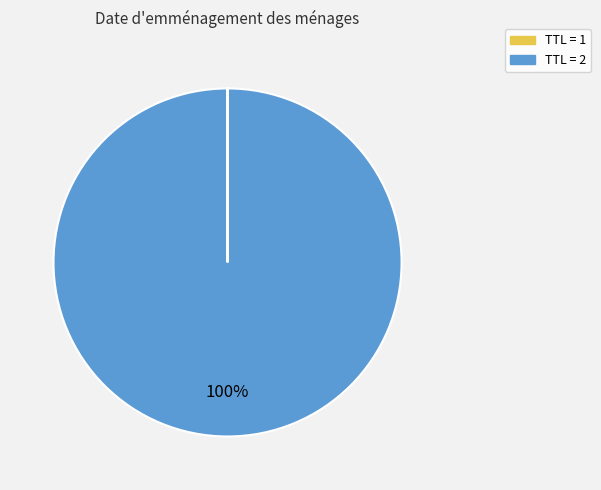

To the nearest percent, what is the difference between the largest and smallest slice percentages?

100%